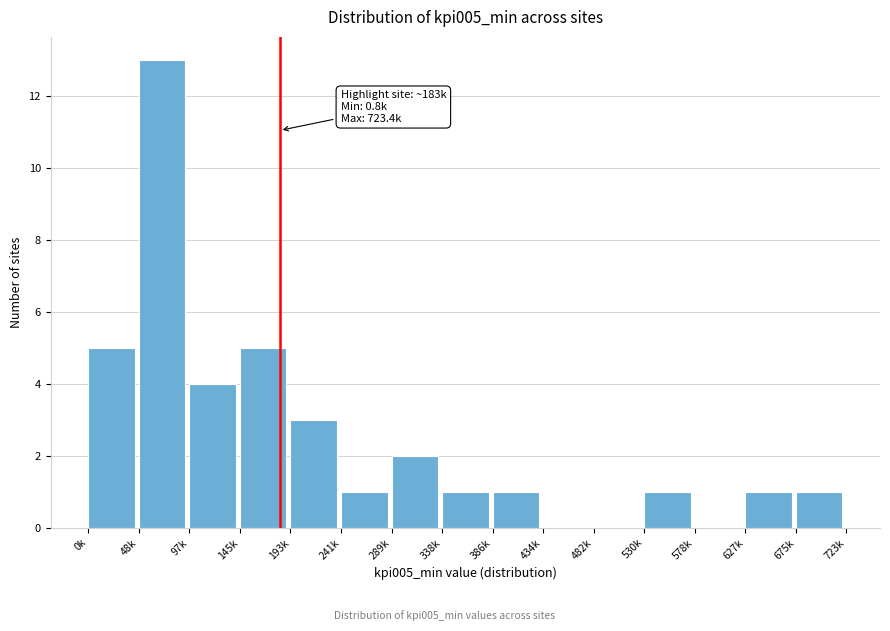

Reading right to left, extract all data points from this chart.

675k=1	627k=1	578k=0	530k=1	482k=0	434k=0	386k=1	338k=1	289k=2	241k=1	193k=3	145k=5	97k=4	48k=13	0k=5